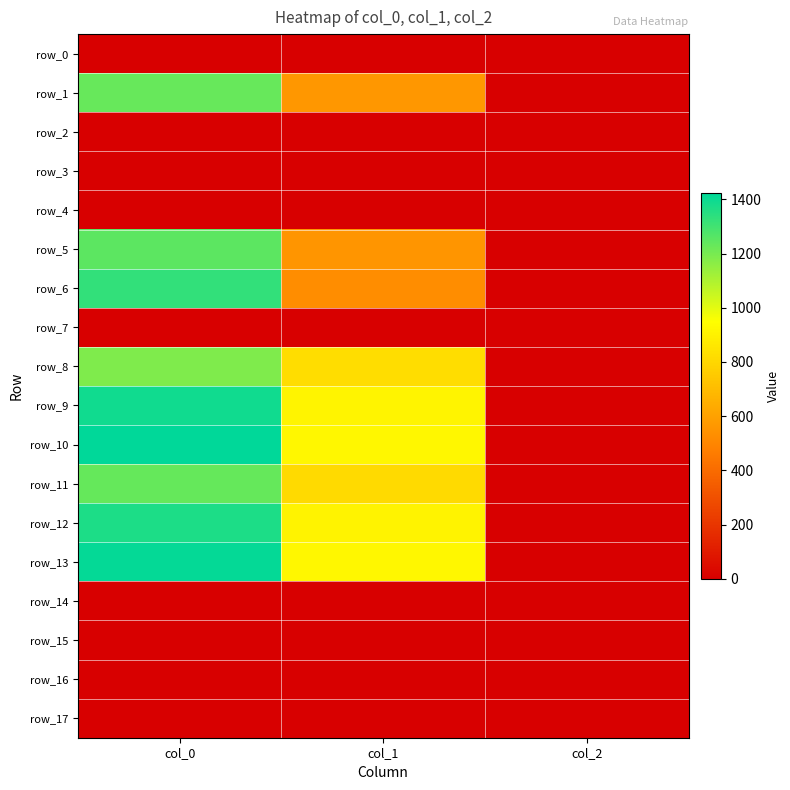

The row_8 series shows 0.5 at col_2. True or false?

False